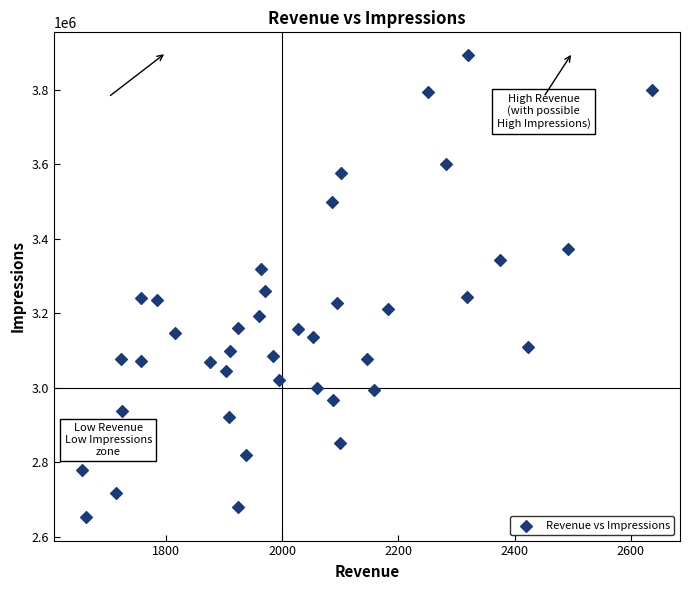

What is the range of Y values (max minus min)?

1240618